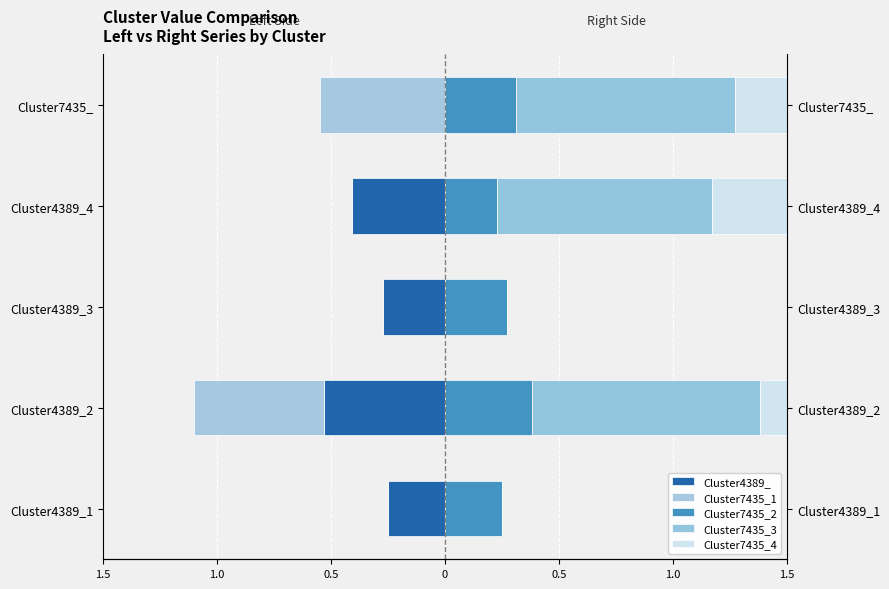

What is the difference between the highest and lowest values at Cluster4389_4?

1.3